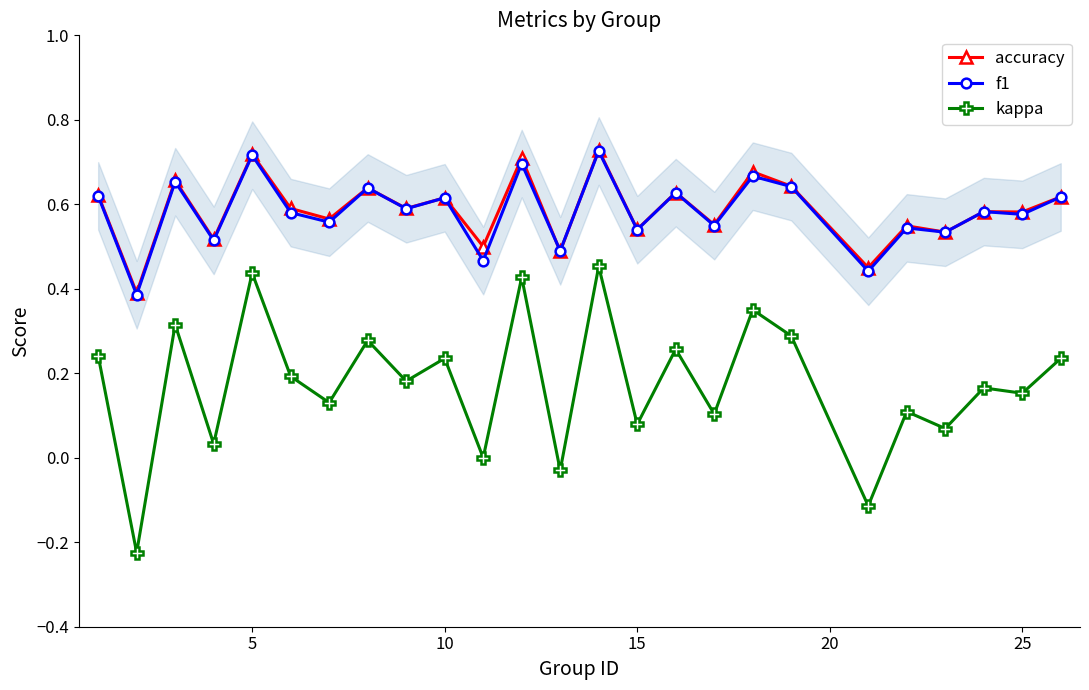

How many categories are shown in the chart?

25